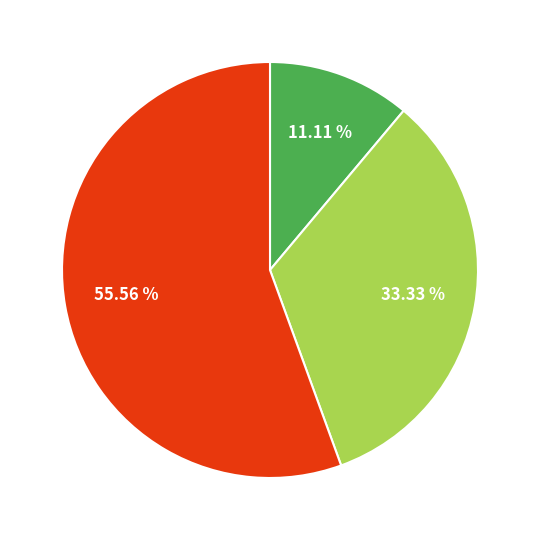

Count the number of slices in the pie.

3